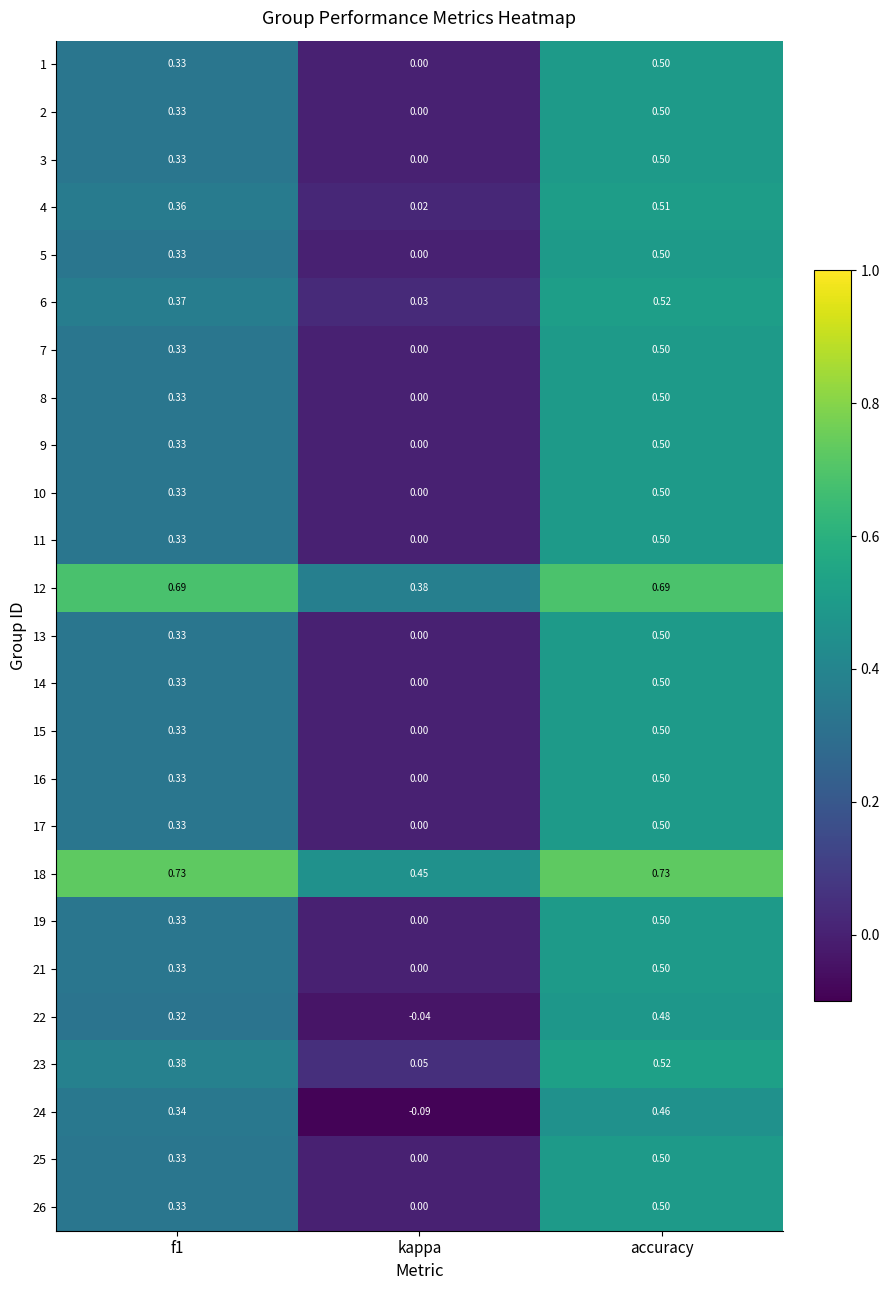

How many distinct data groups are displayed?

25